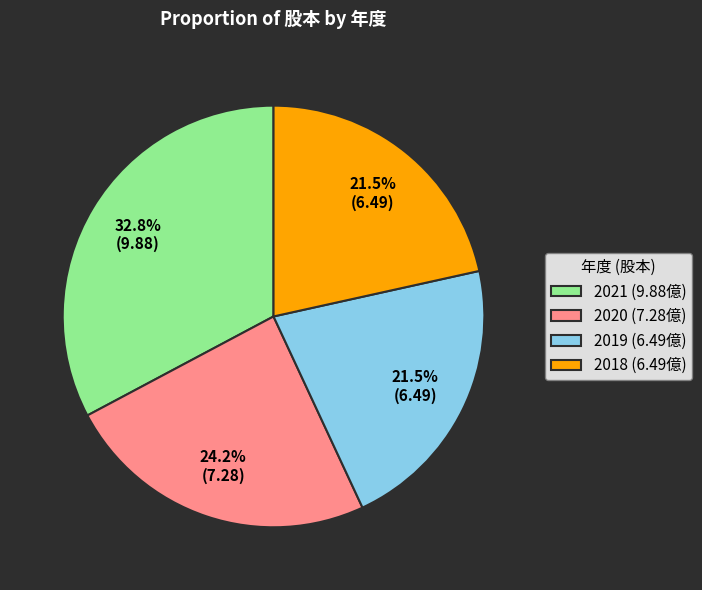

How many segments does this pie chart have?

4